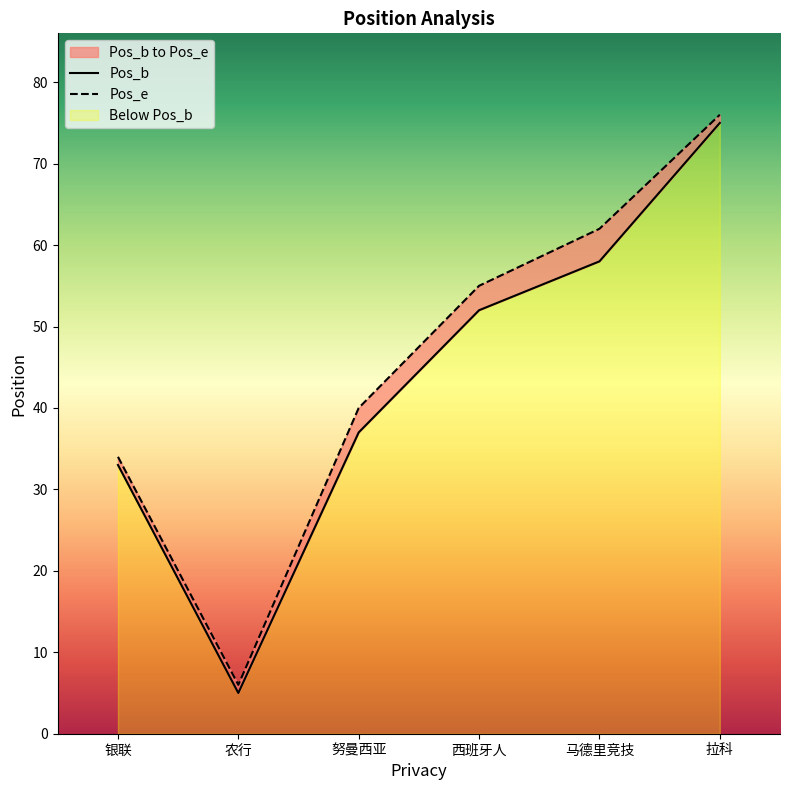

What is the difference between the second highest and second lowest values in the Pos_b series?

25